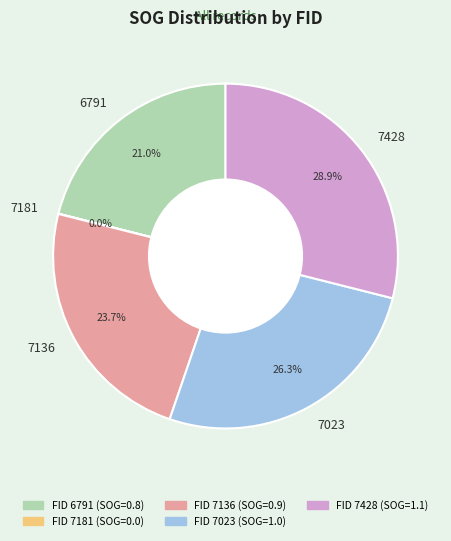

What percentage do 7428 and 6791 together represent?

50.0%